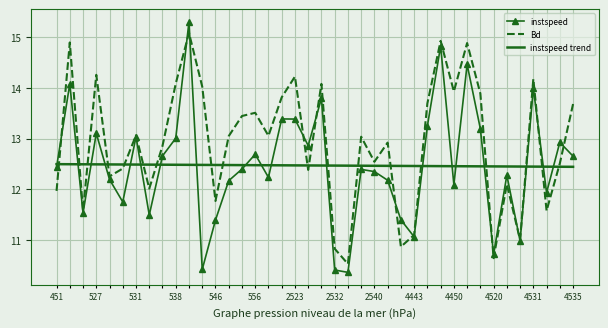

What is the greatest value displayed?

15.3